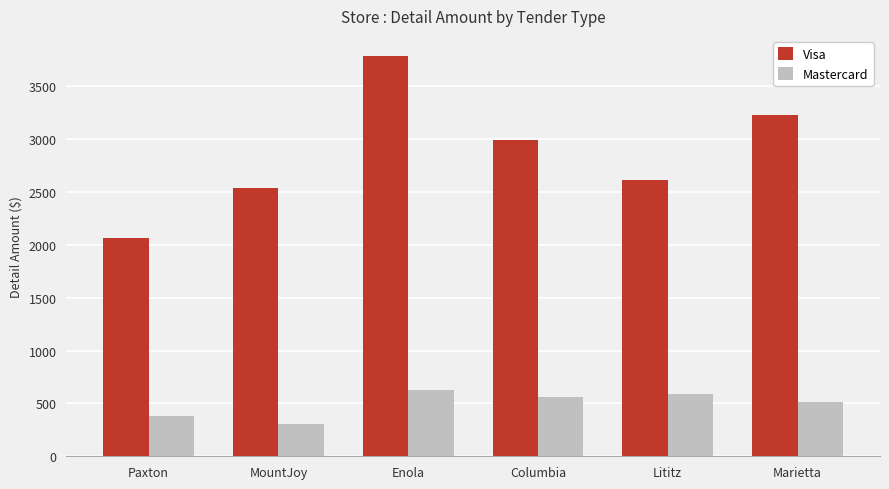

How many values in the Mastercard series exceed 560?

3